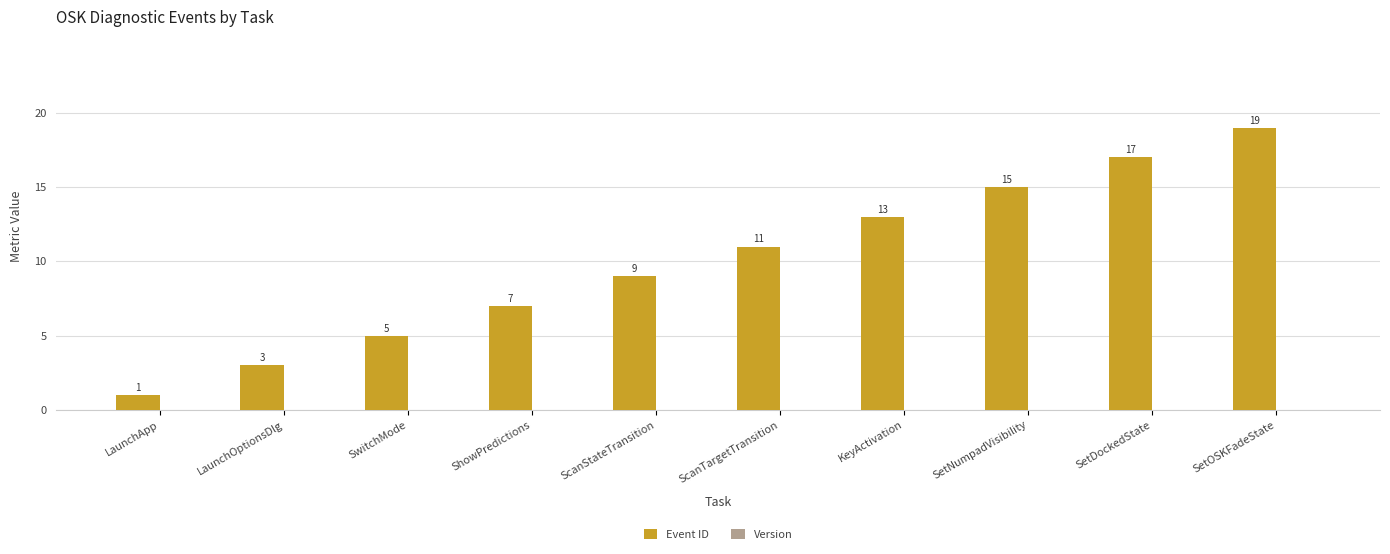

Rank the categories by value from highest to lowest.

SetOSKFadeState, SetDockedState, SetNumpadVisibility, KeyActivation, ScanTargetTransition, ScanStateTransition, ShowPredictions, SwitchMode, LaunchOptionsDlg, LaunchApp